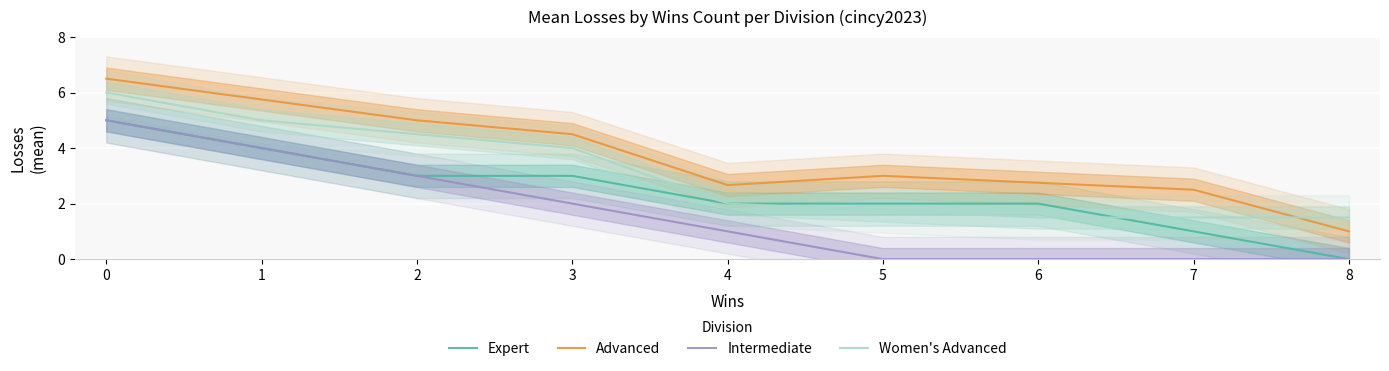

Read the Women's Advanced value at 3.

4.0